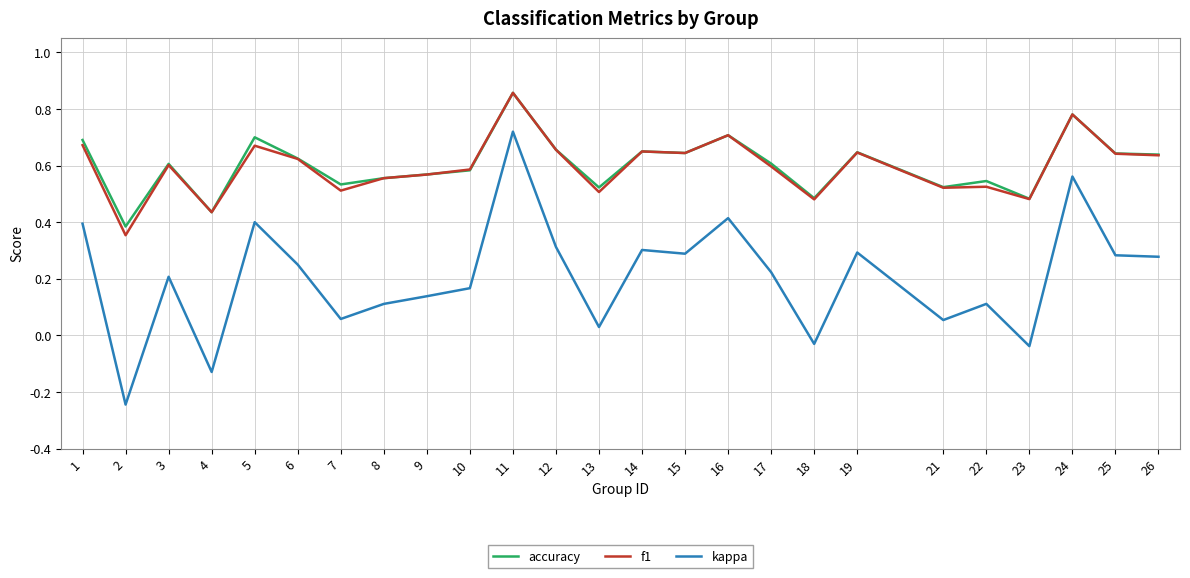

True or false: accuracy and kappa intersect in this chart.

False